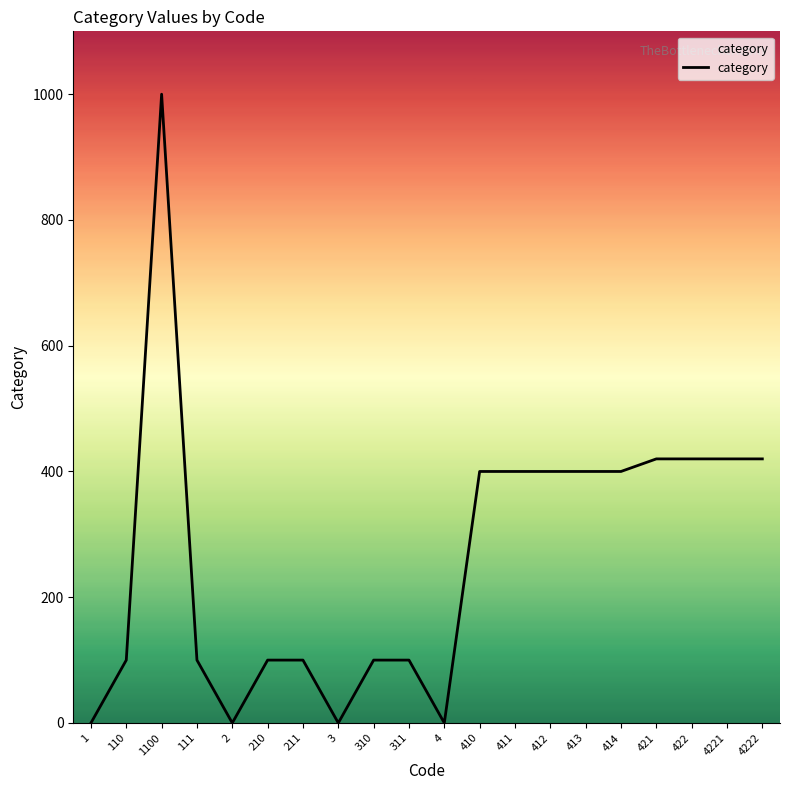

What position from the right is 412?

7